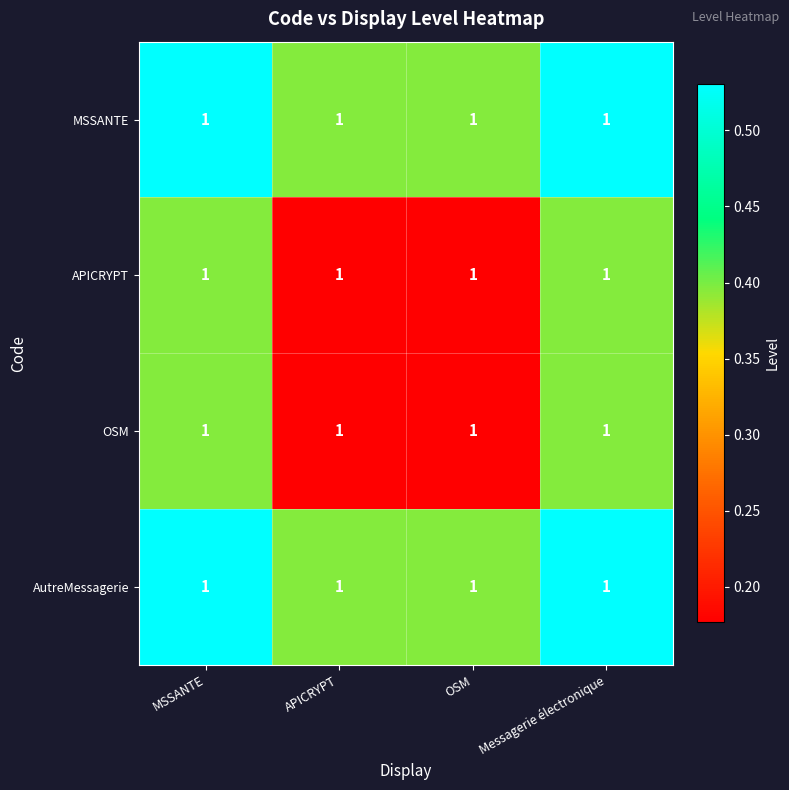

At which category does the chart reach its peak across all series?

MSSANTE